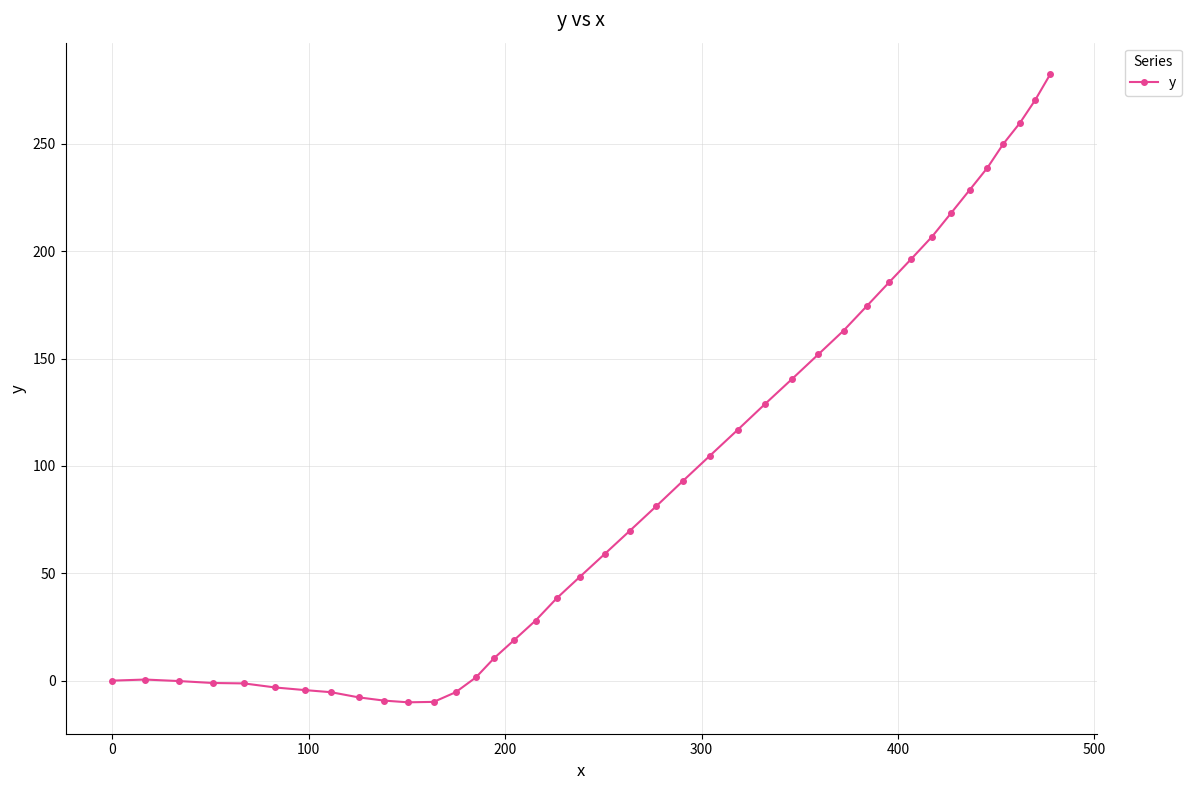

What is the greatest value displayed?

282.5